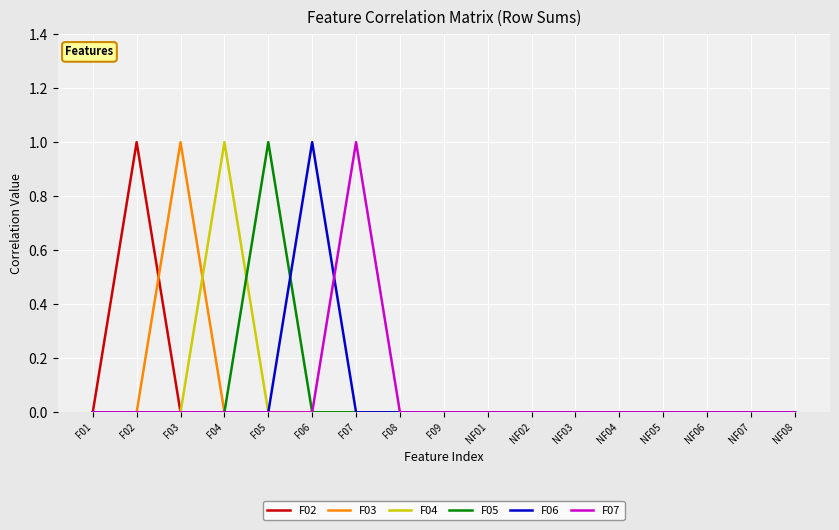

What position from the left is NF05?

14